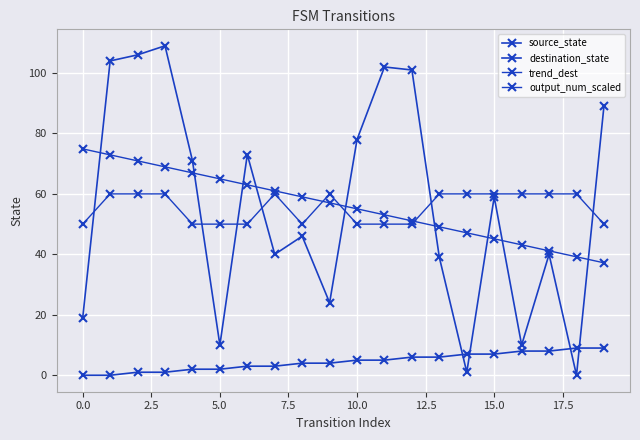

How many interior local peaks does the output_num_scaled series have?

2